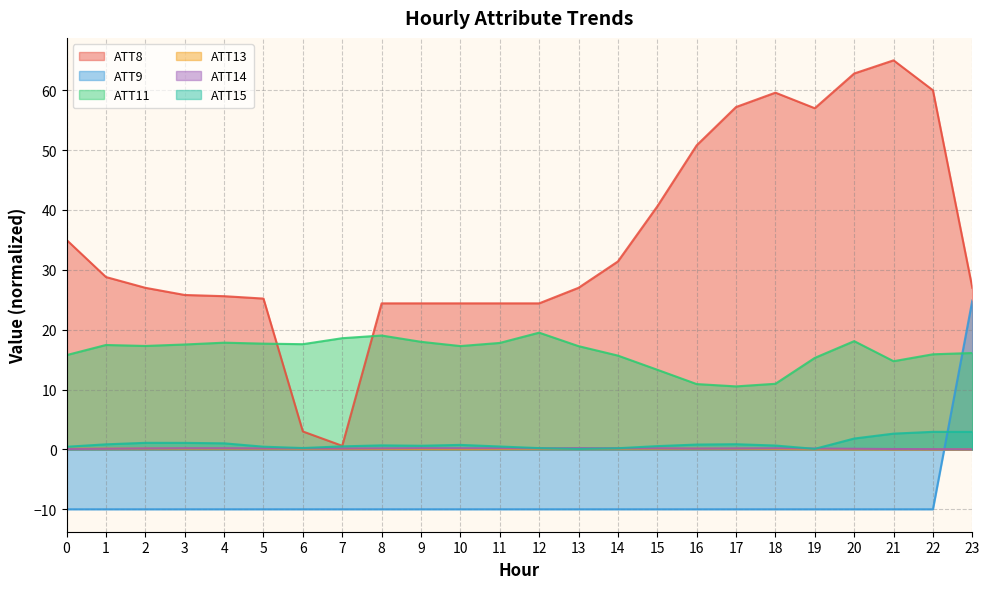

Between 22 and 10, which is larger?

22